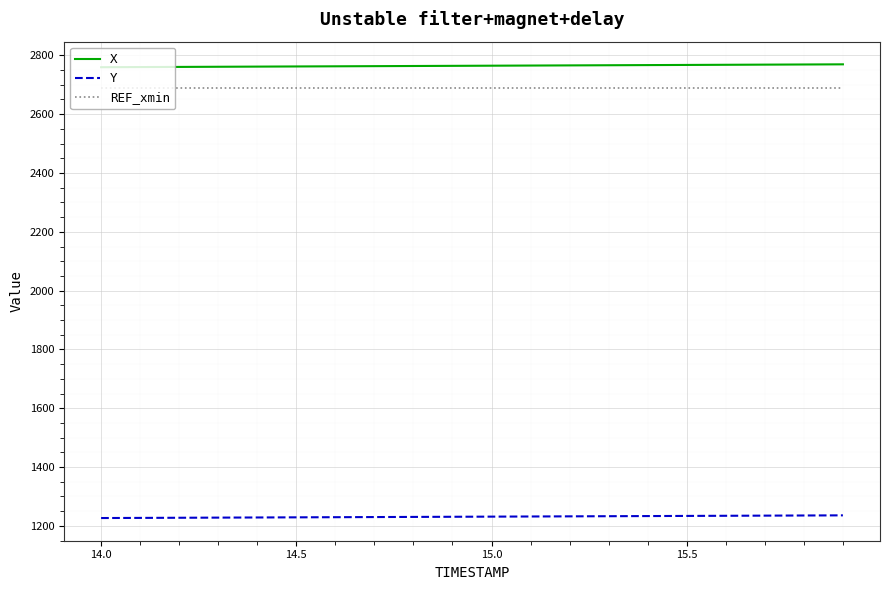

True or false: Y and REF_xmin cross at least once.

False